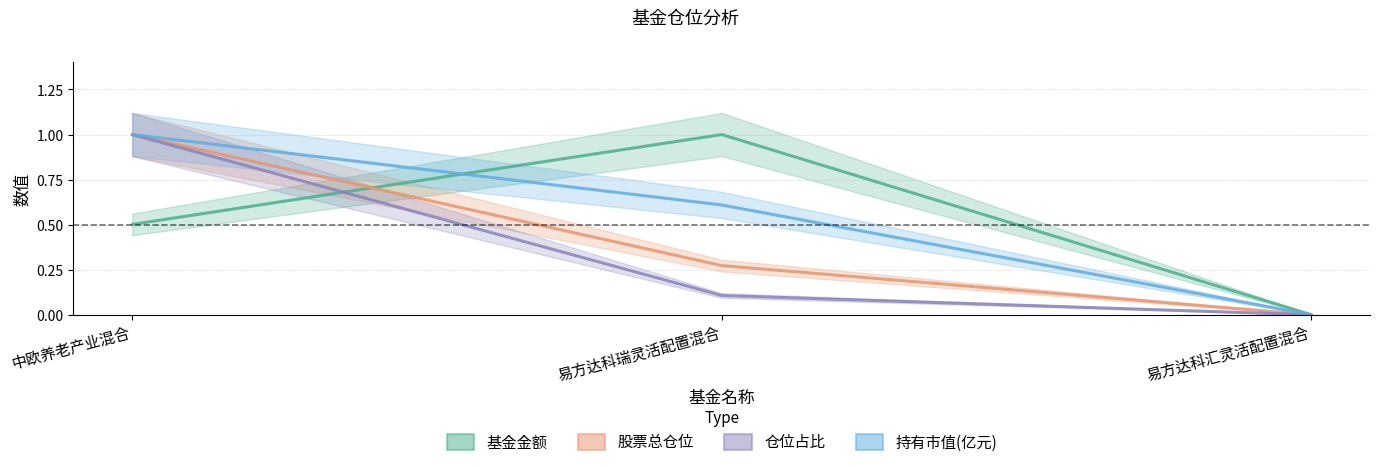

Which label corresponds to the largest value in the chart?

中欧养老产业混合